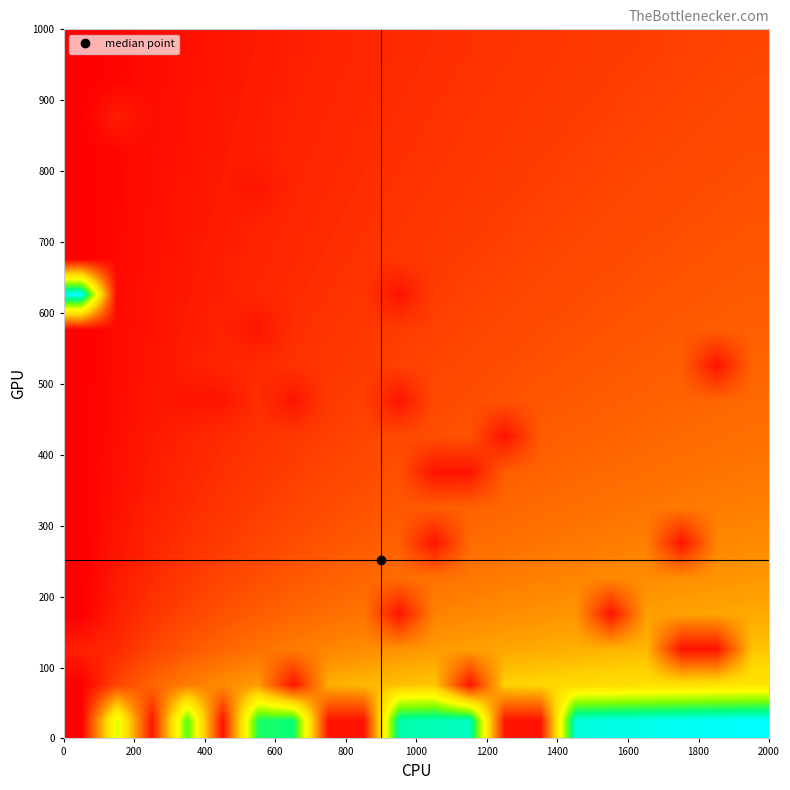

At how many categories does at least one series exceed 0?

20